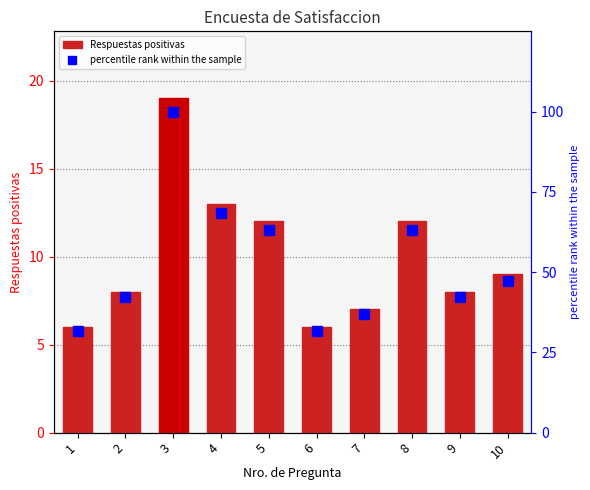

What is the difference between the second highest and minimum values in the percentile rank within the sample series?

36.8